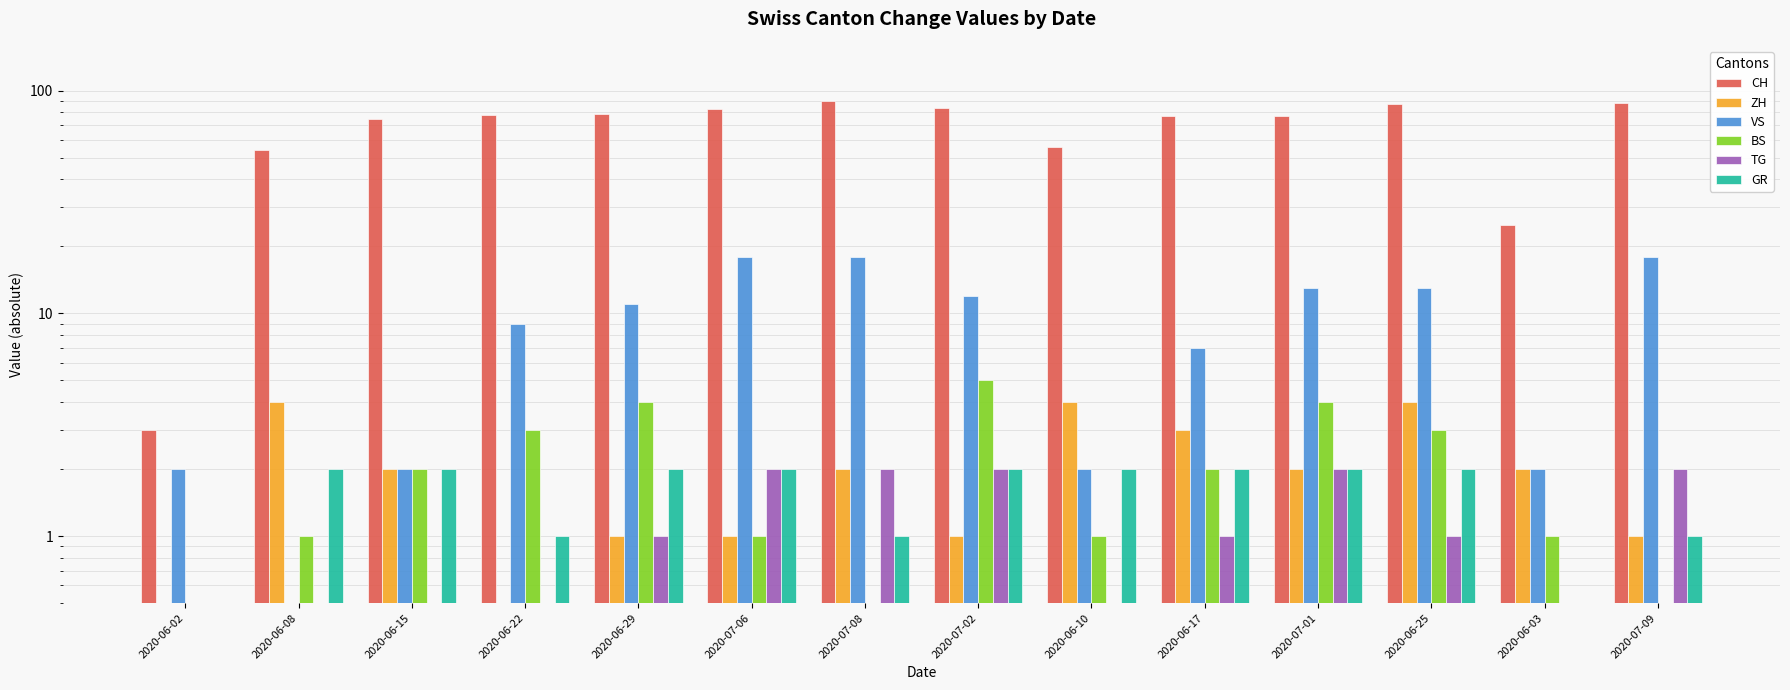

Which series has the widest spread of values?

CH